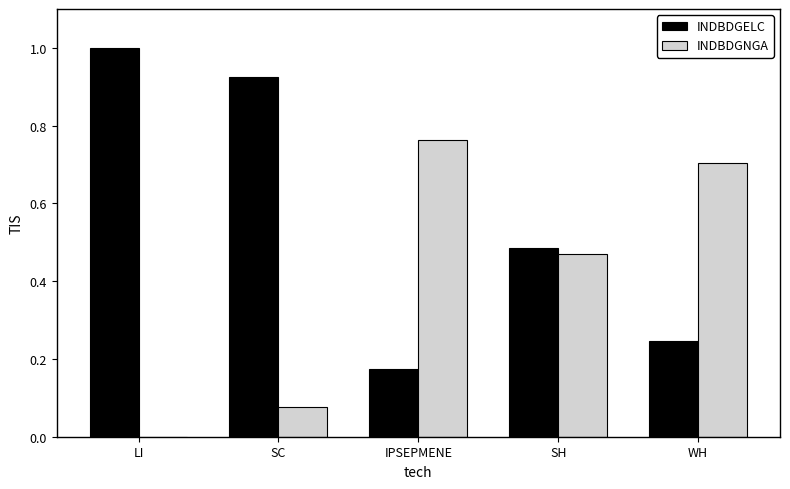

Is the value of INDBDGNGA at WH greater than the value of INDBDGELC at IPSEPMENE?

Yes